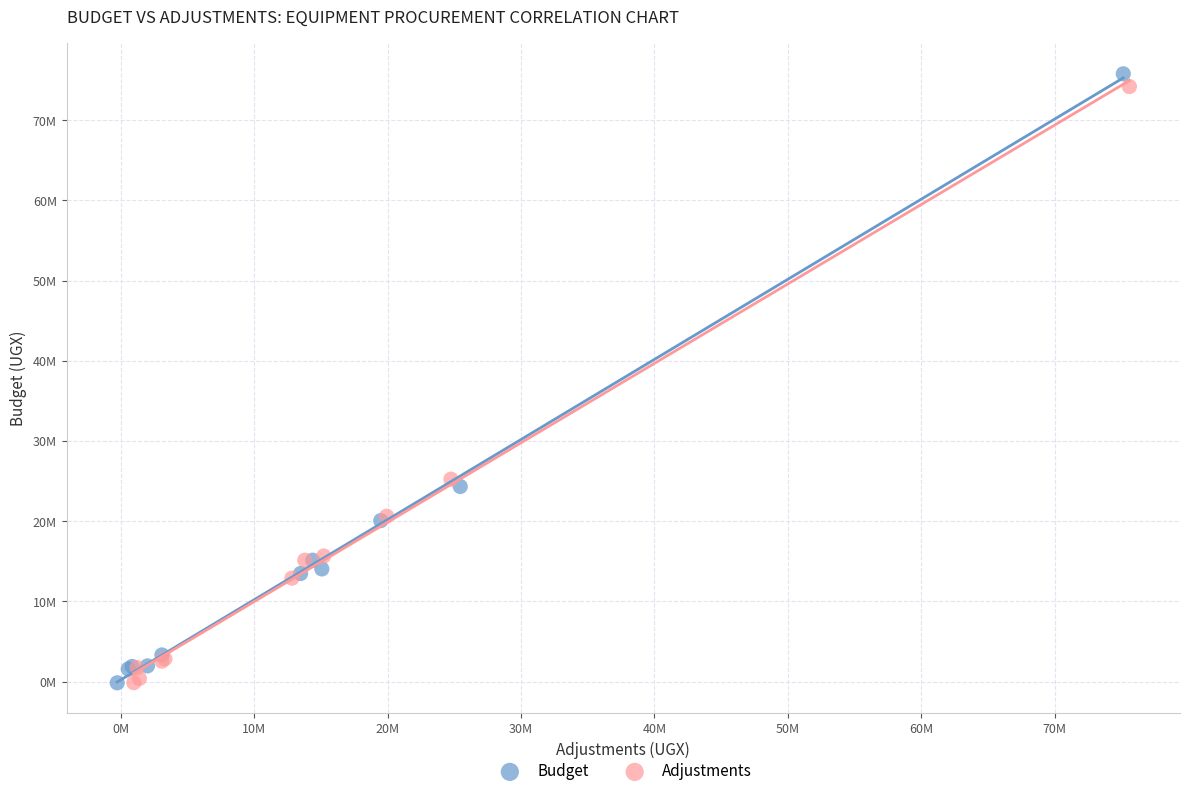

What are all the series names shown in the legend?

Budget, Adjustments